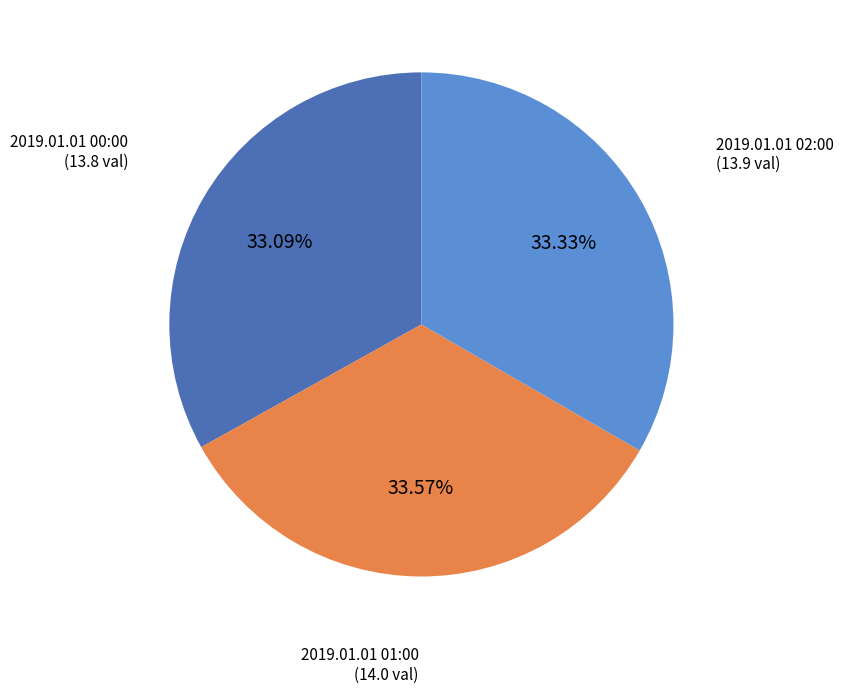

Combined, do 2019.01.01 00:00 and 2019.01.01 02:00 account for over 50%?

Yes